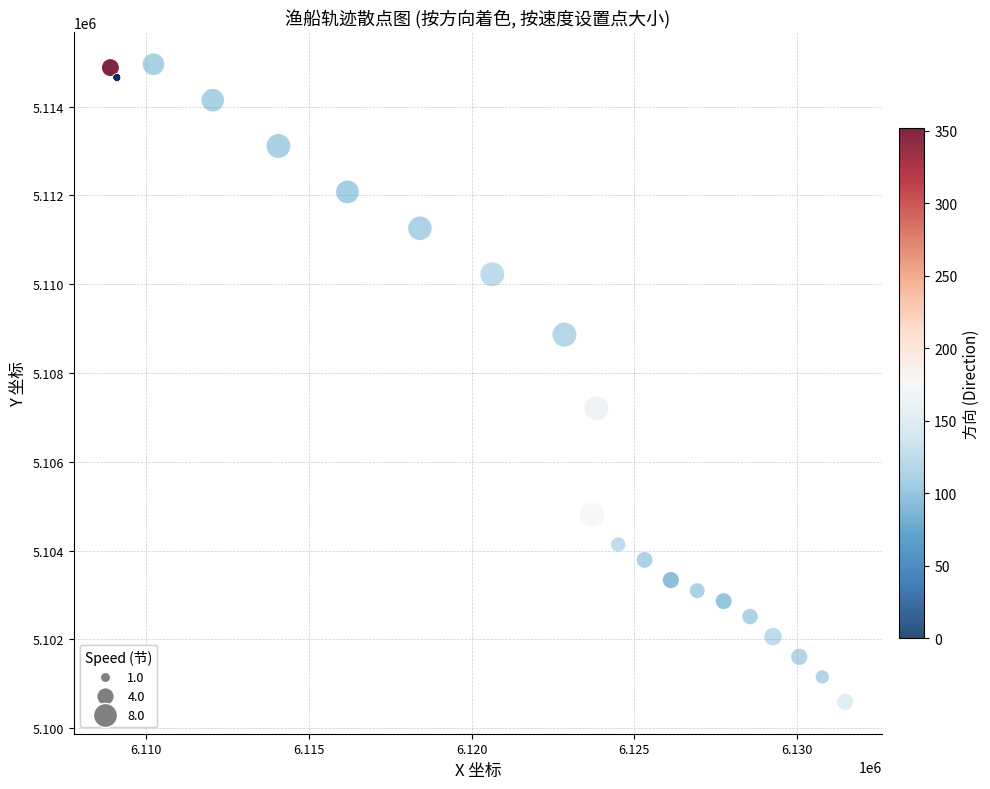

What Y value in the scatter plot is closest to 5107772?

5107202.9